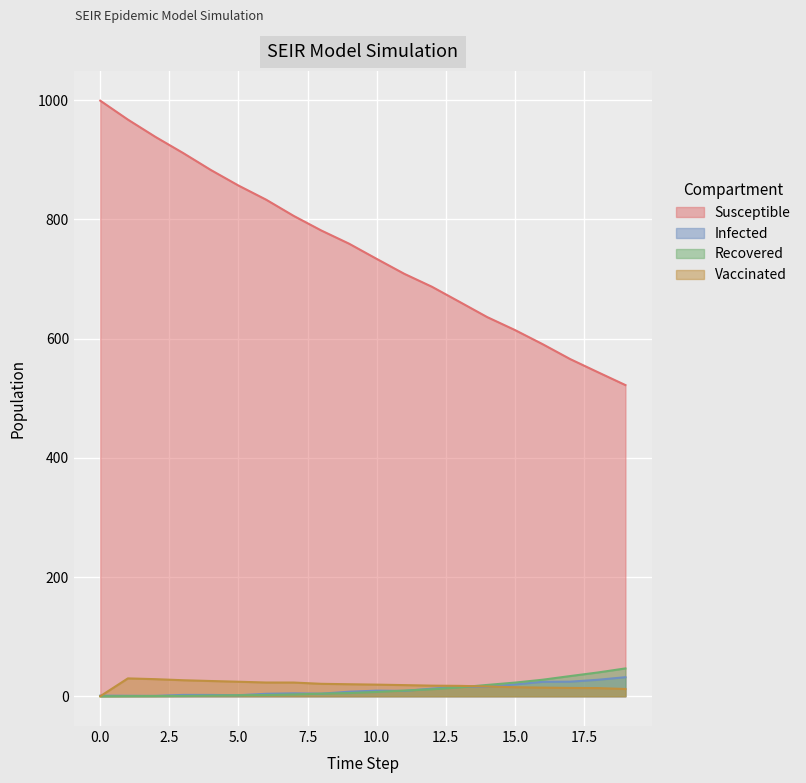

What are all the series names shown in the legend?

Susceptible, Infected, Recovered, Vaccinated